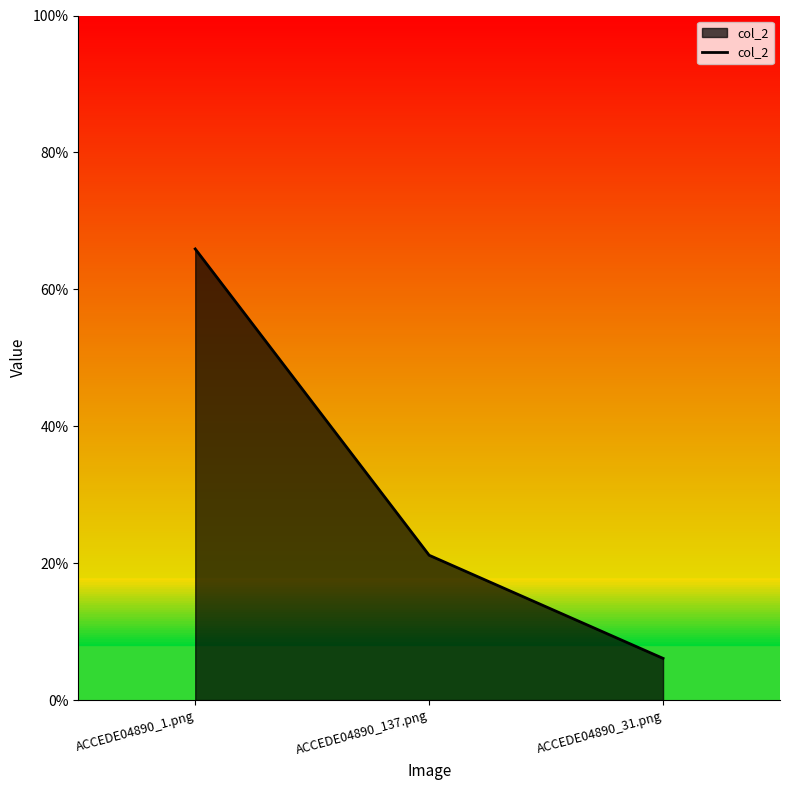

What is the maximum value shown in the chart?

0.7